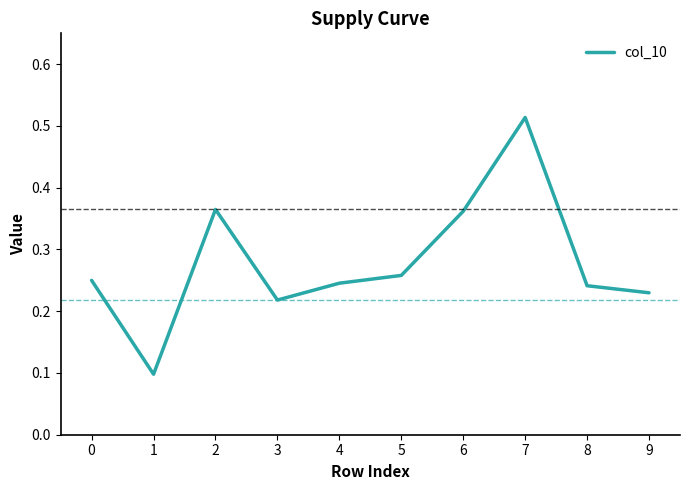

How many interior local peaks (higher than both neighbors) does the data have?

2